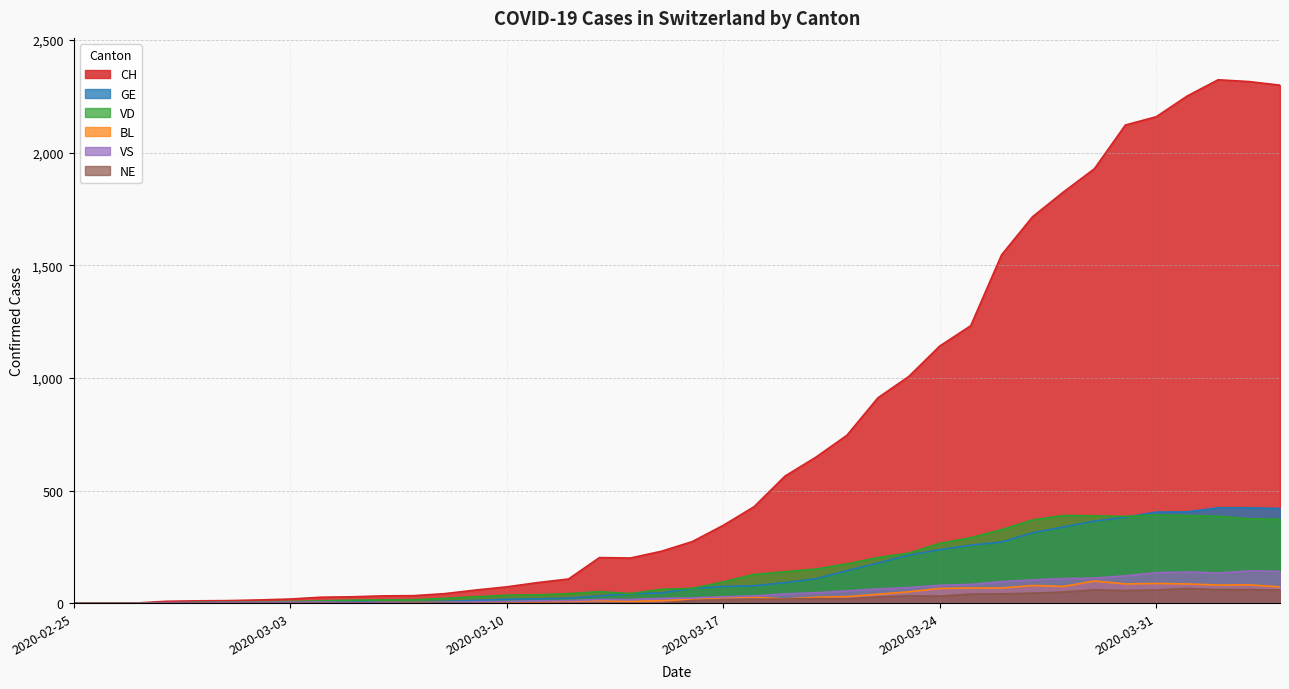

Does the chart display data point markers on the line(s)?

No